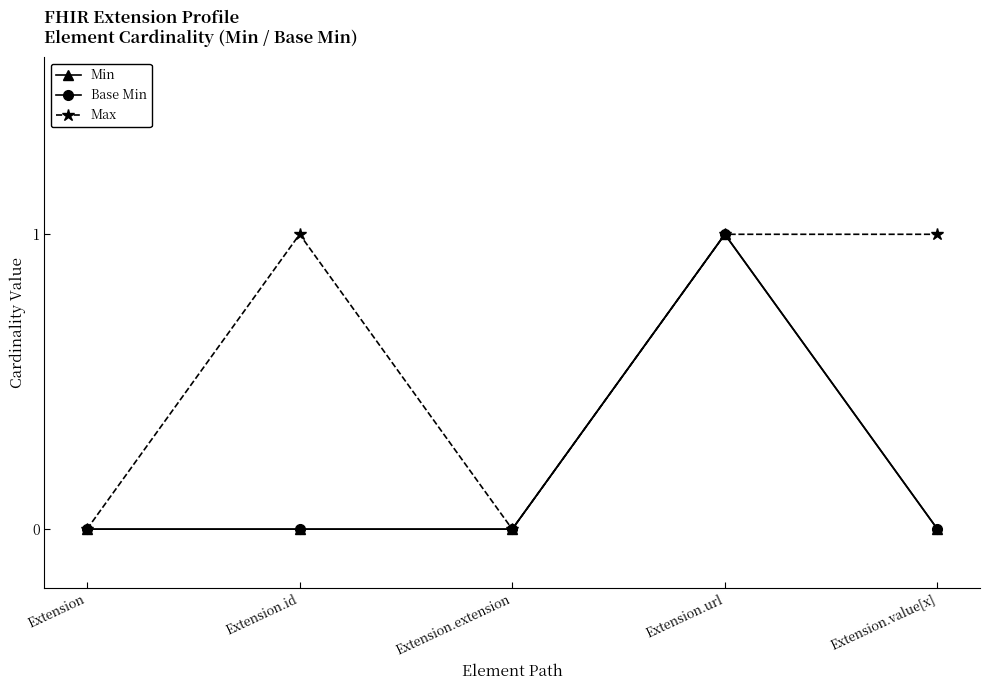

Between Extension.extension and Extension.id, which is larger?

Extension.extension